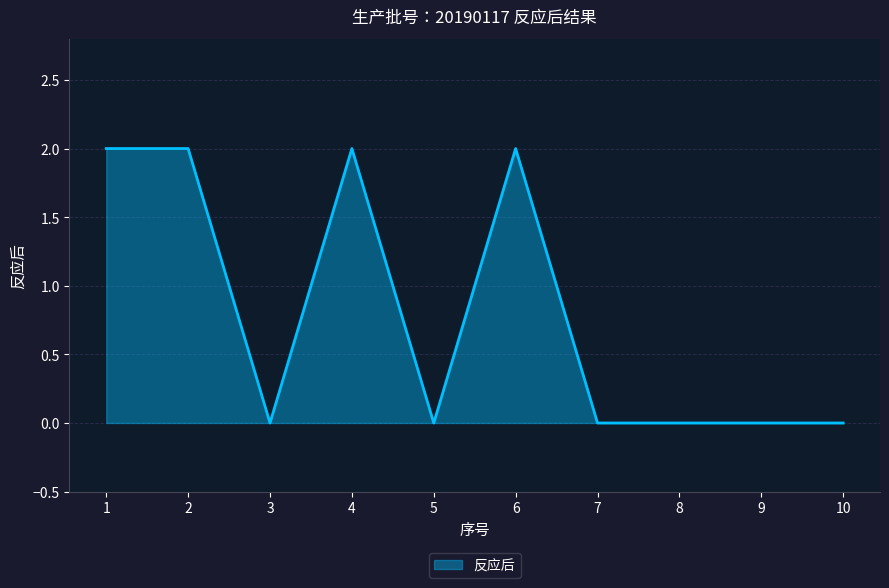

Is it true that the value at 7 is 0?

True